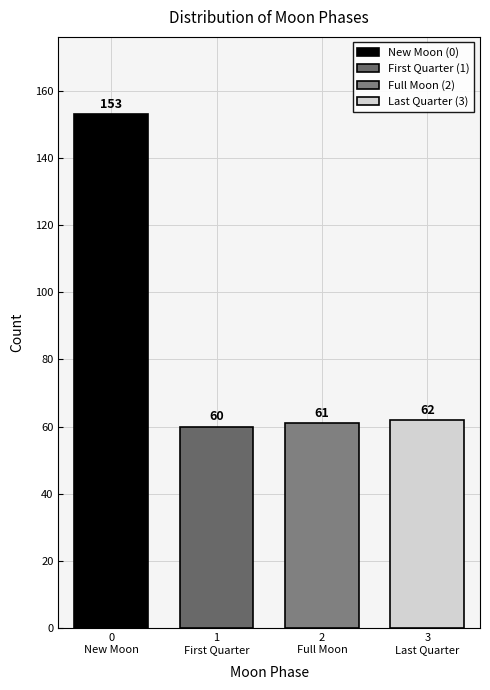

Reading left to right, transcribe all the data shown in this chart.

153	60	61	62